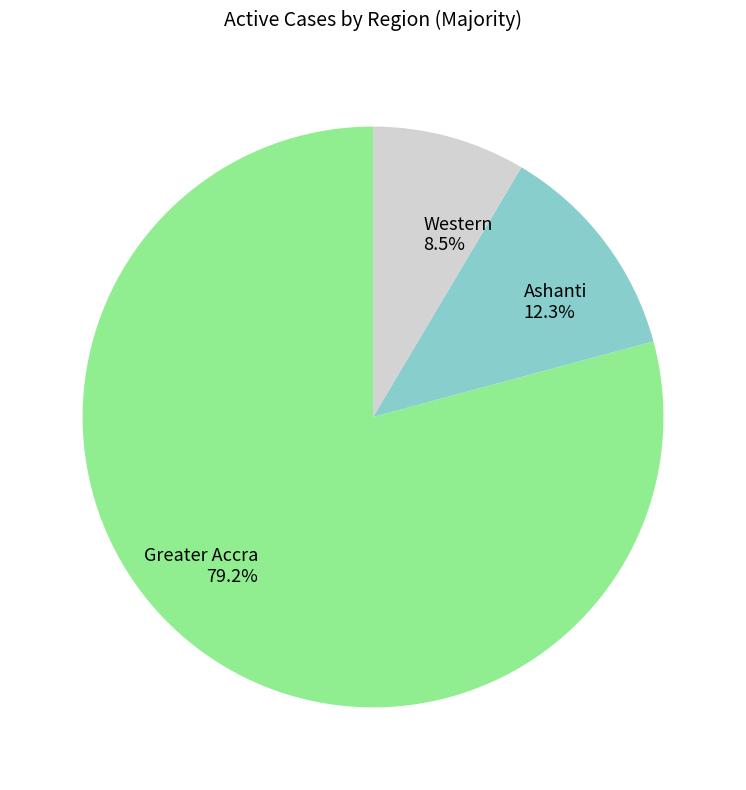

Rank the categories by value from highest to lowest.

Greater Accra, Ashanti, Western